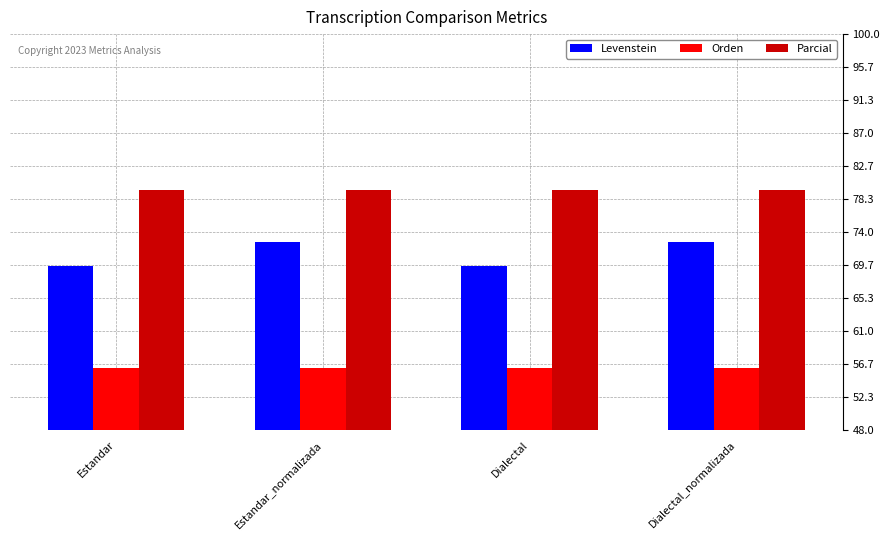

What are all the series names shown in the legend?

Levenstein, Orden, Parcial